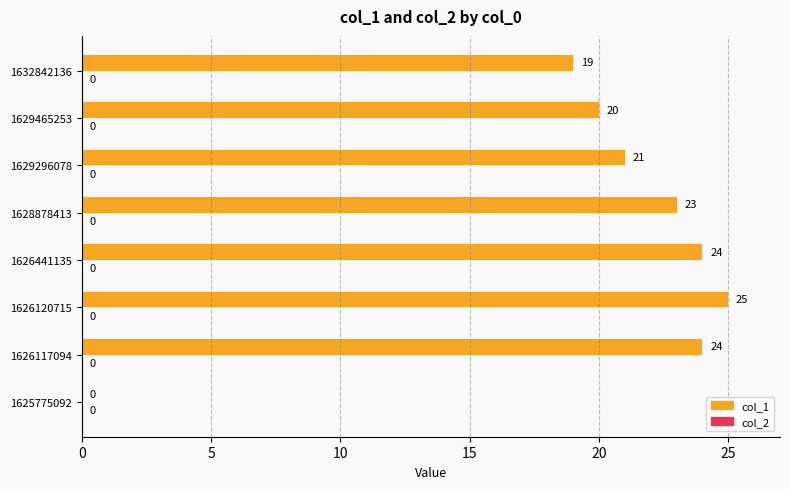

Reading bottom to top, transcribe all the data shown in this chart.

1625775092=0	1626117094=24	1626120715=25	1626441135=24	1628878413=23	1629296078=21	1629465253=20	1632842136=19